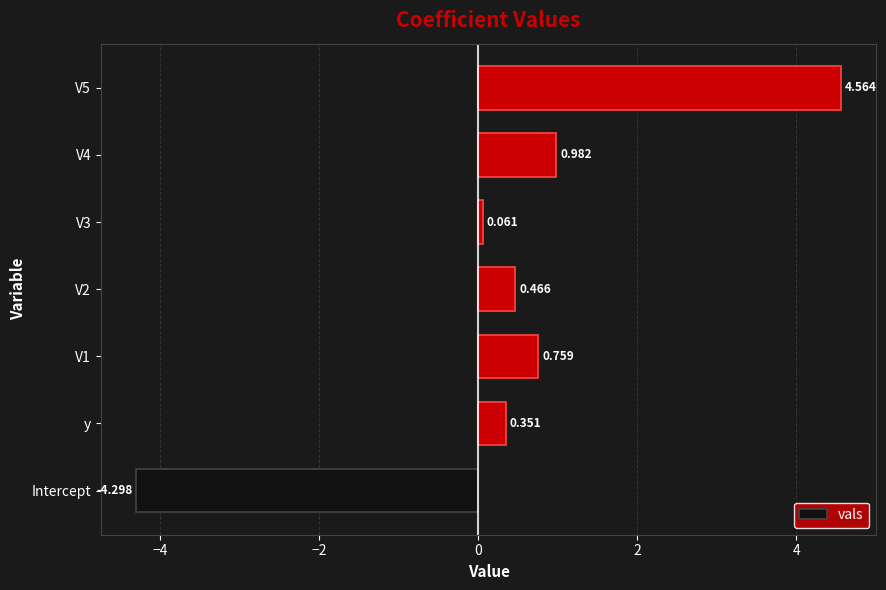

At which category does the chart reach its minimum across all series?

Intercept